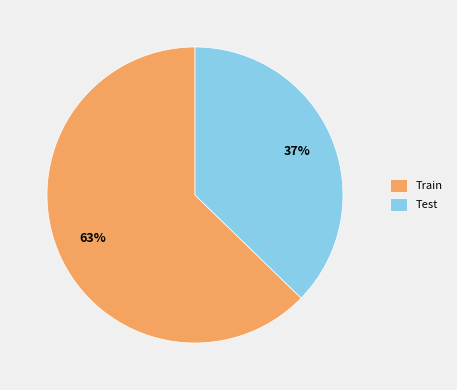

To the nearest percent, what is the combined percentage of Train and Test?

100%